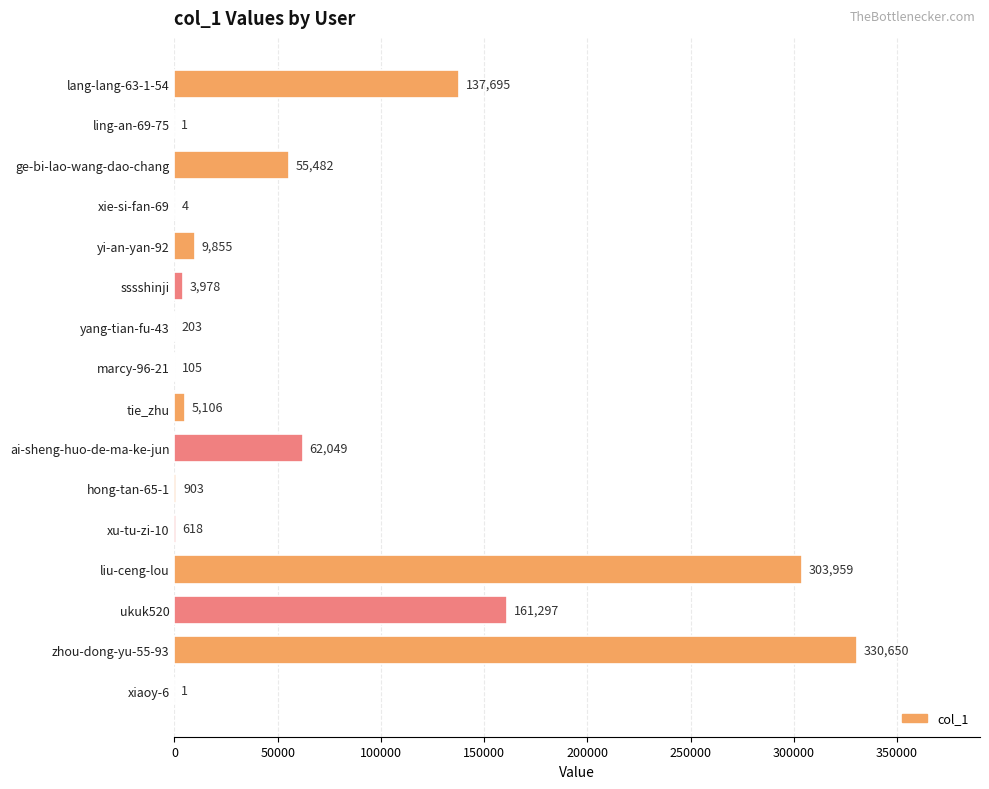

Reading top to bottom, transcribe all the data shown in this chart.

lang-lang-63-1-54=137695	ling-an-69-75=1	ge-bi-lao-wang-dao-chang=55482	xie-si-fan-69=4	yi-an-yan-92=9855	sssshinji=3978	yang-tian-fu-43=203	marcy-96-21=105	tie_zhu=5106	ai-sheng-huo-de-ma-ke-jun=62049	hong-tan-65-1=903	xu-tu-zi-10=618	liu-ceng-lou=303959	ukuk520=161297	zhou-dong-yu-55-93=330650	xiaoy-6=1